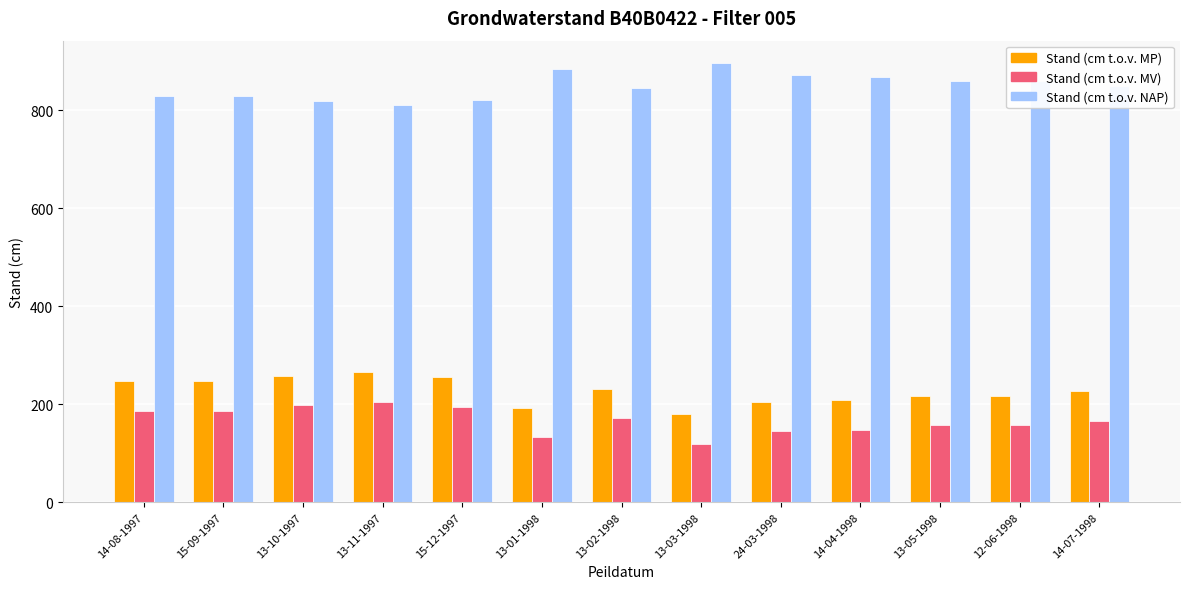

What is the approximate value of Stand (cm t.o.v. NAP) at 15-09-1997, to the nearest 10?

830